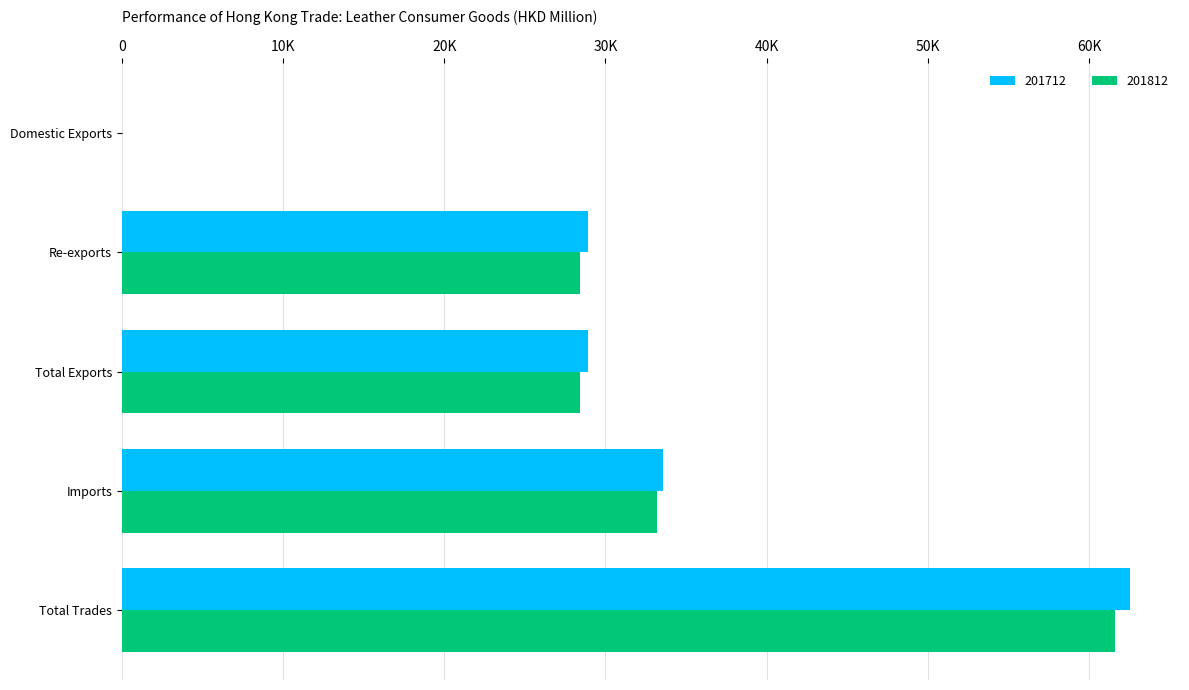

At which category is the sum across all series the highest?

Total Trades